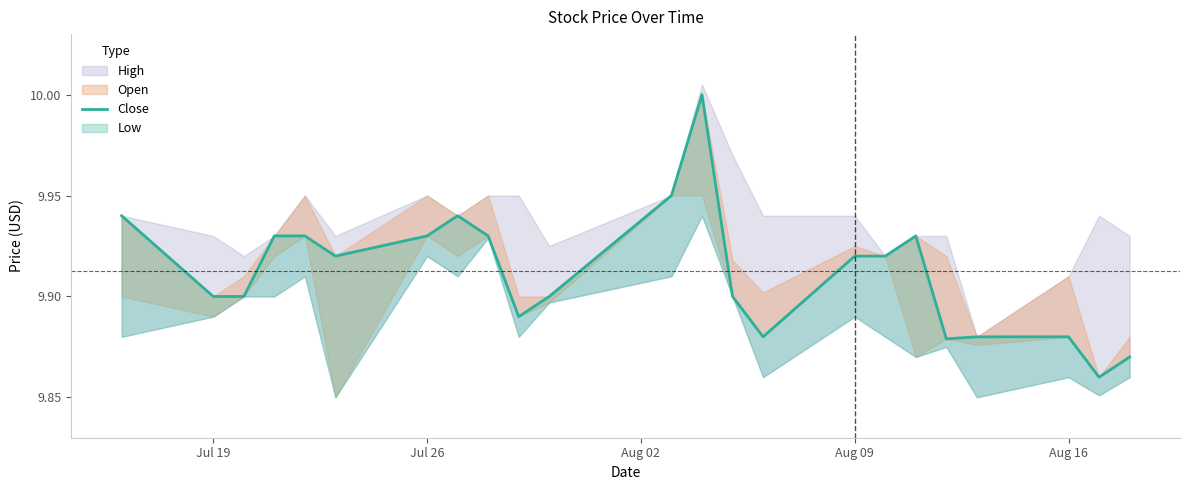

What is the minimum value shown in the chart?

9.9